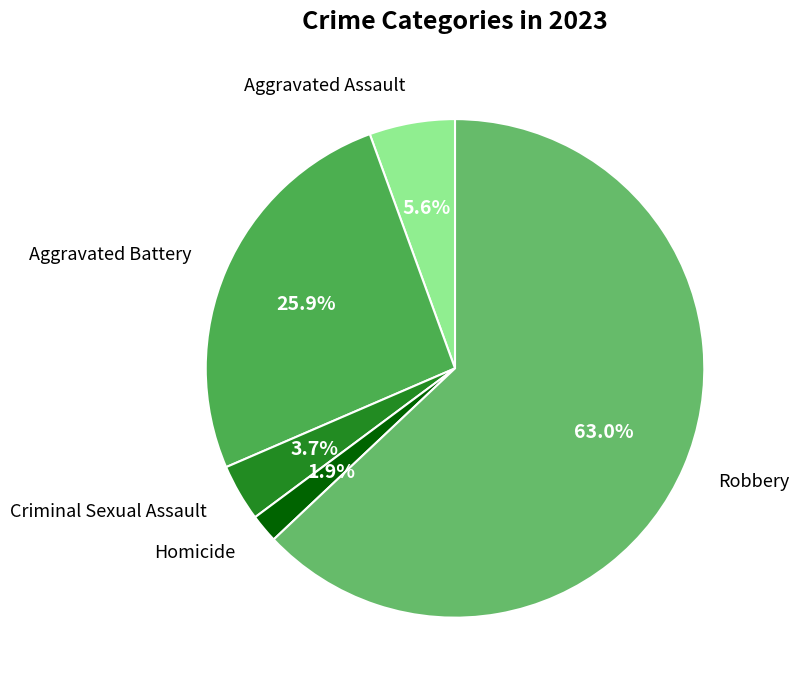

Is it true that Aggravated Assault is 14% of the pie?

False